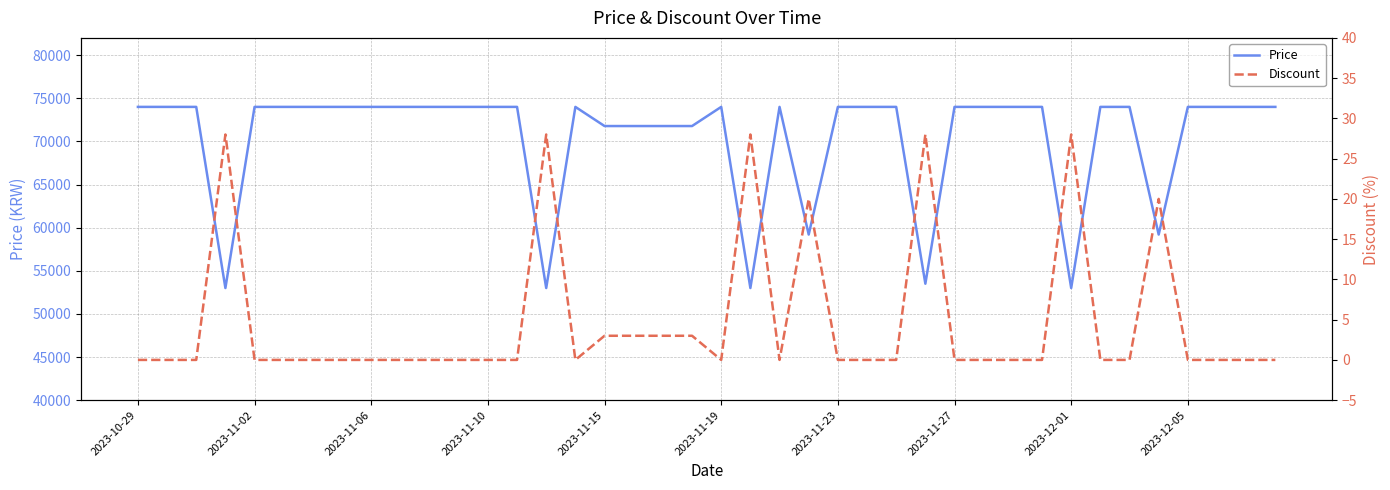

Where is the first local maximum for Price?

15